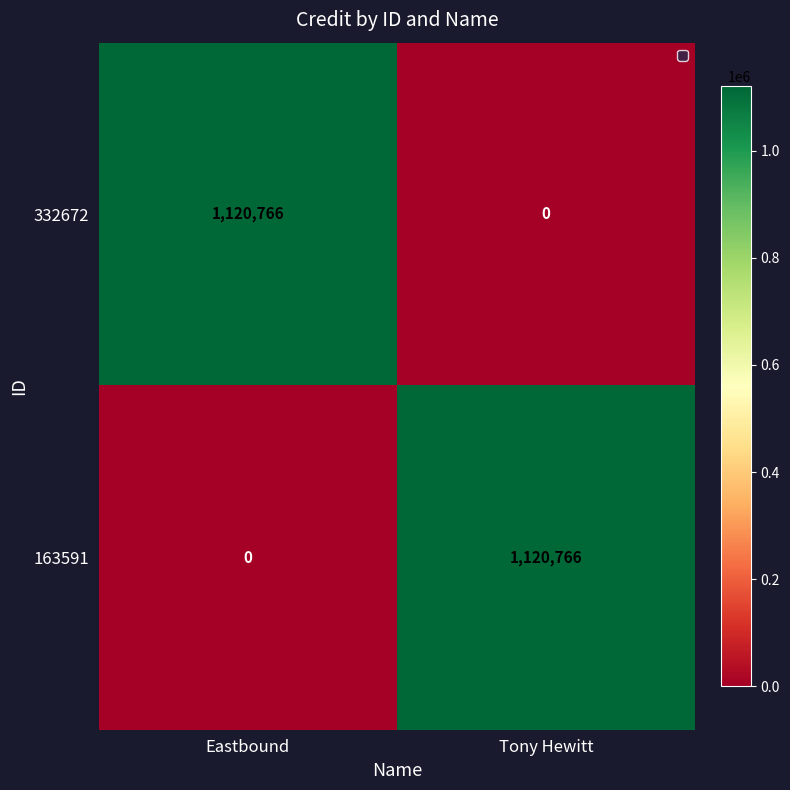

What is the spread (max minus min) of values at Tony Hewitt?

1120766